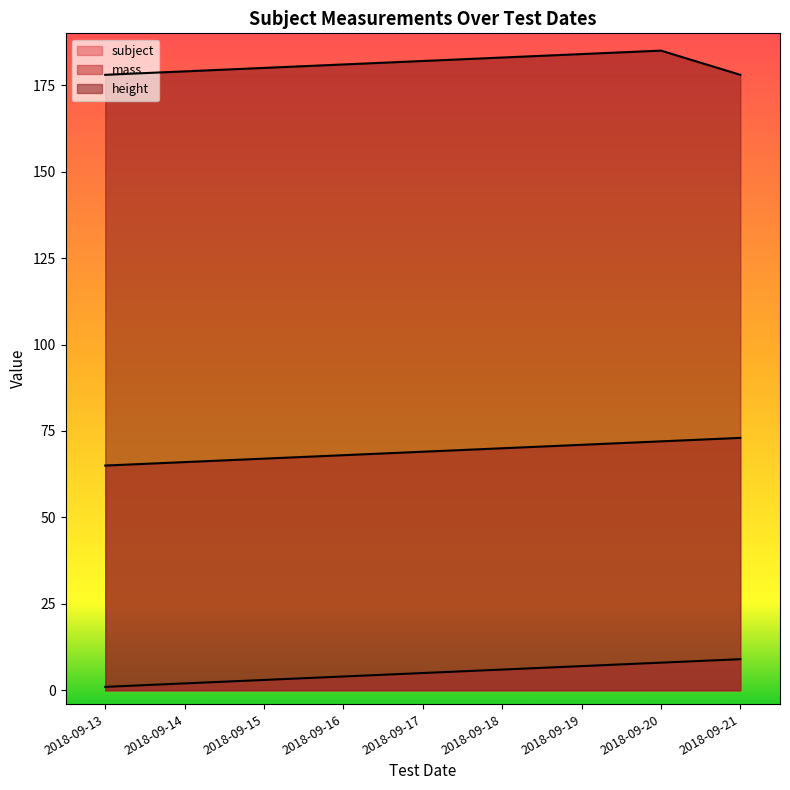

Which series changed the most between 2018-09-16 and 2018-09-18?

mass